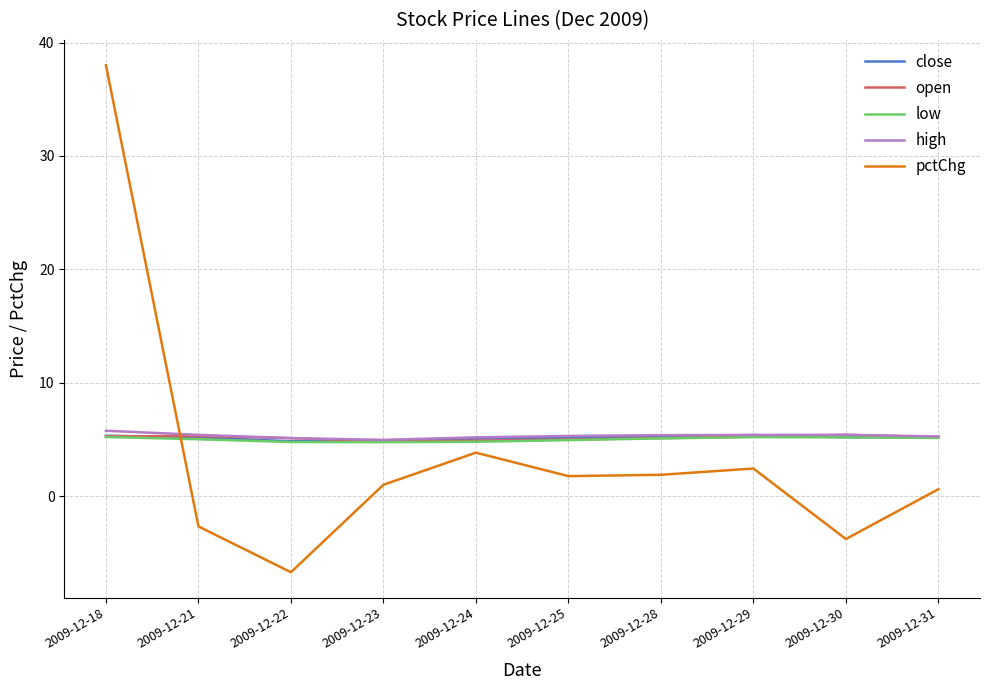

What is the sum of the pctChg values at 2009-12-23 and 2009-12-30?

-2.8